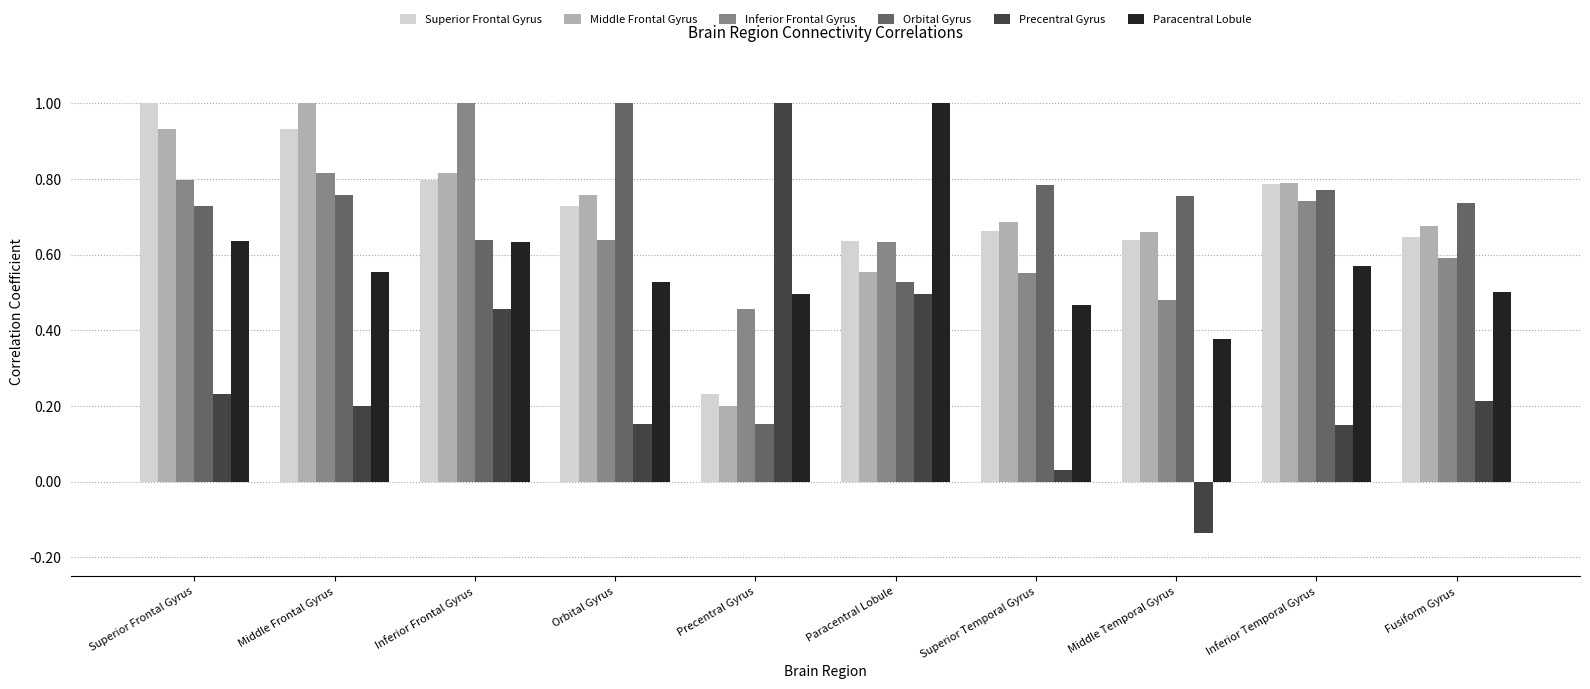

Which category has the highest value in the Paracentral Lobule series?

Paracentral Lobule